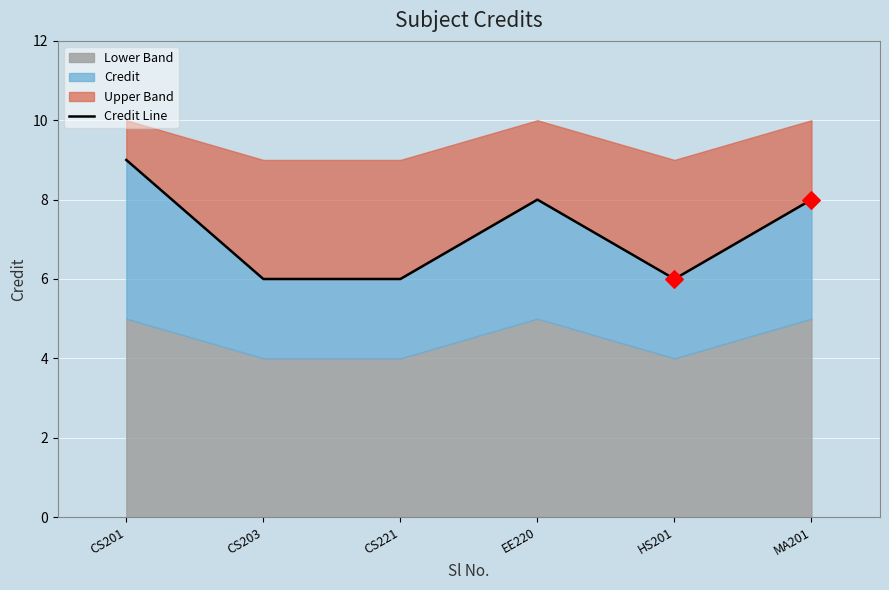

Which has a higher value, MA201 or CS221?

MA201